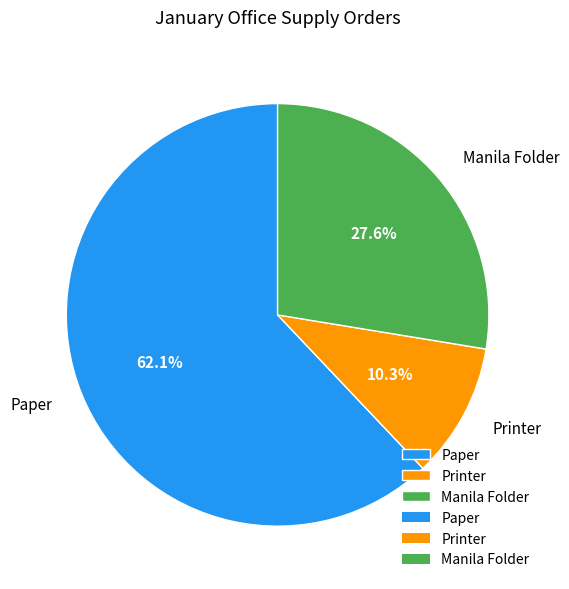

To the nearest percent, what is the difference between the largest and smallest slice percentages?

52%